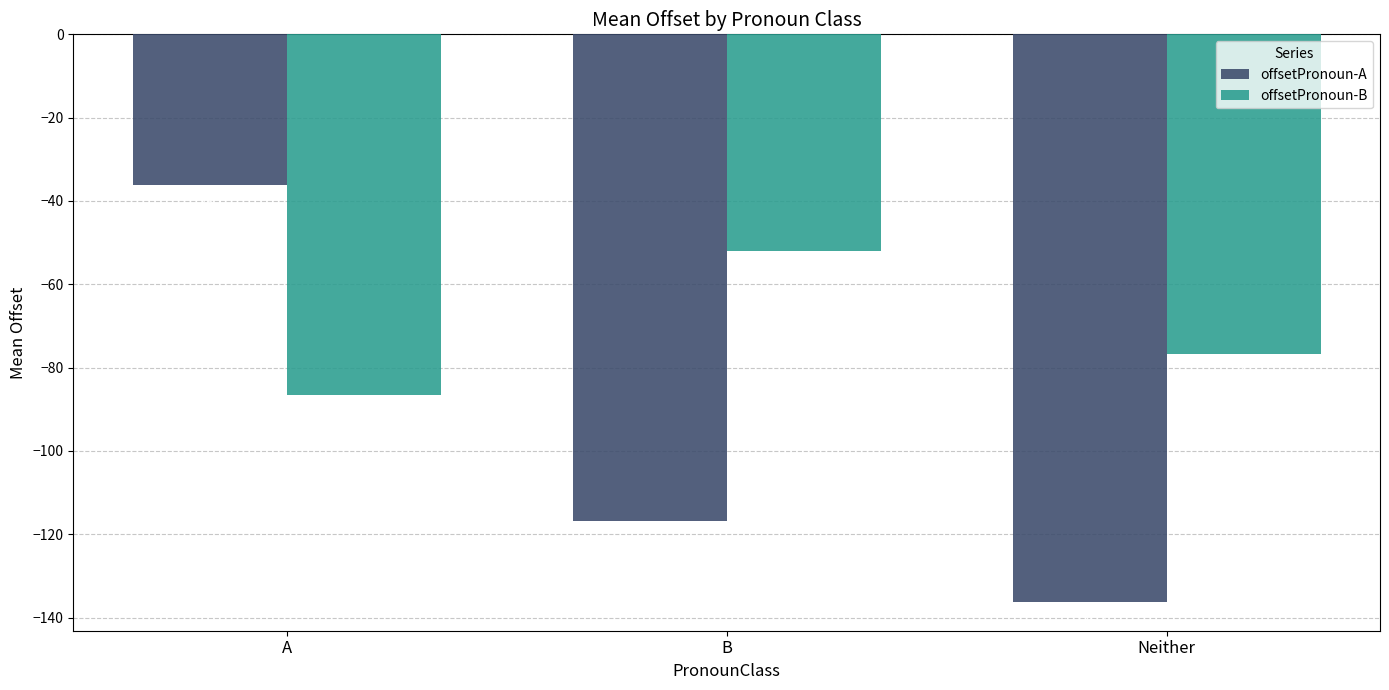

List the series in order of their peak value, lowest first.

offsetPronoun-B, offsetPronoun-A